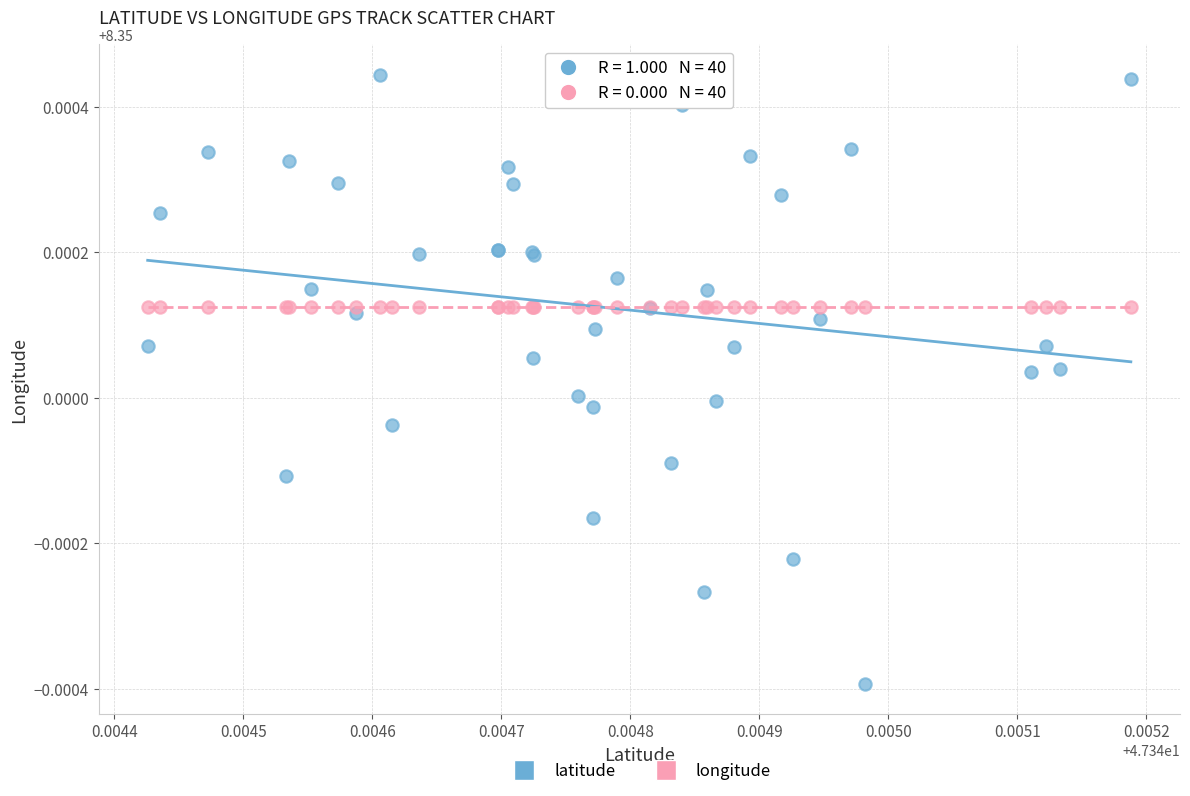

Which series contains the lowest Y value?

latitude